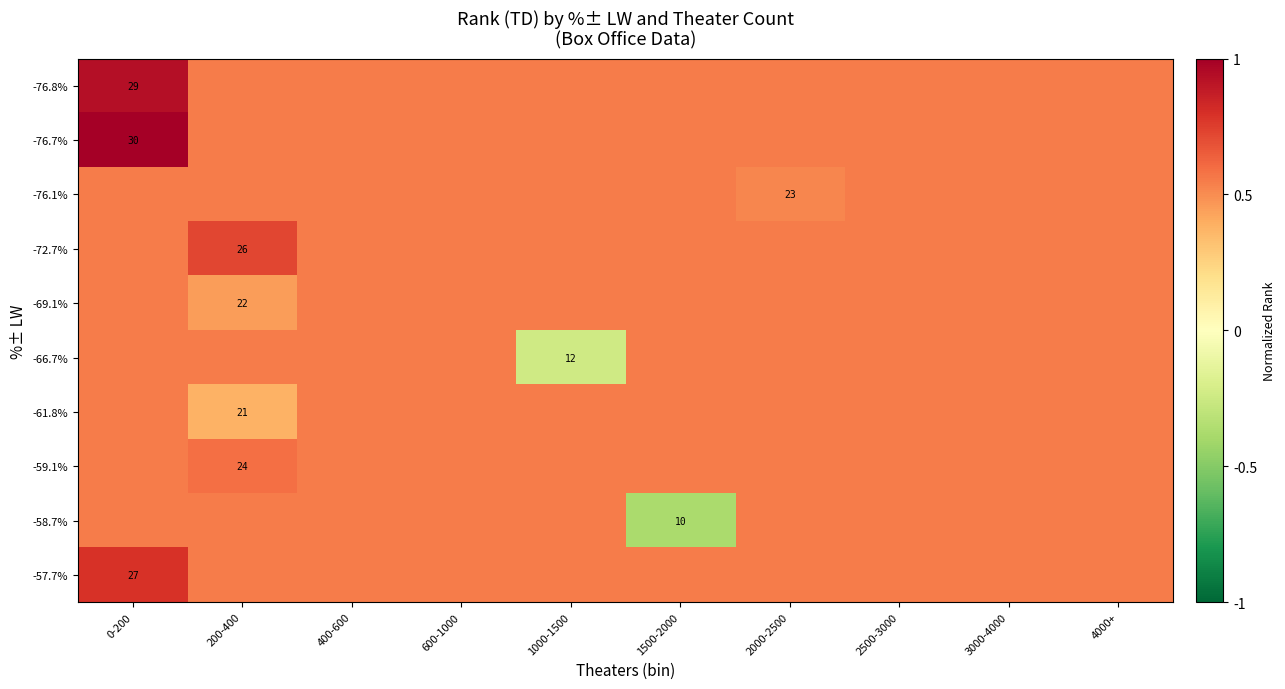

The value of -61.8% at 400-600 is 0.2. True or false?

False